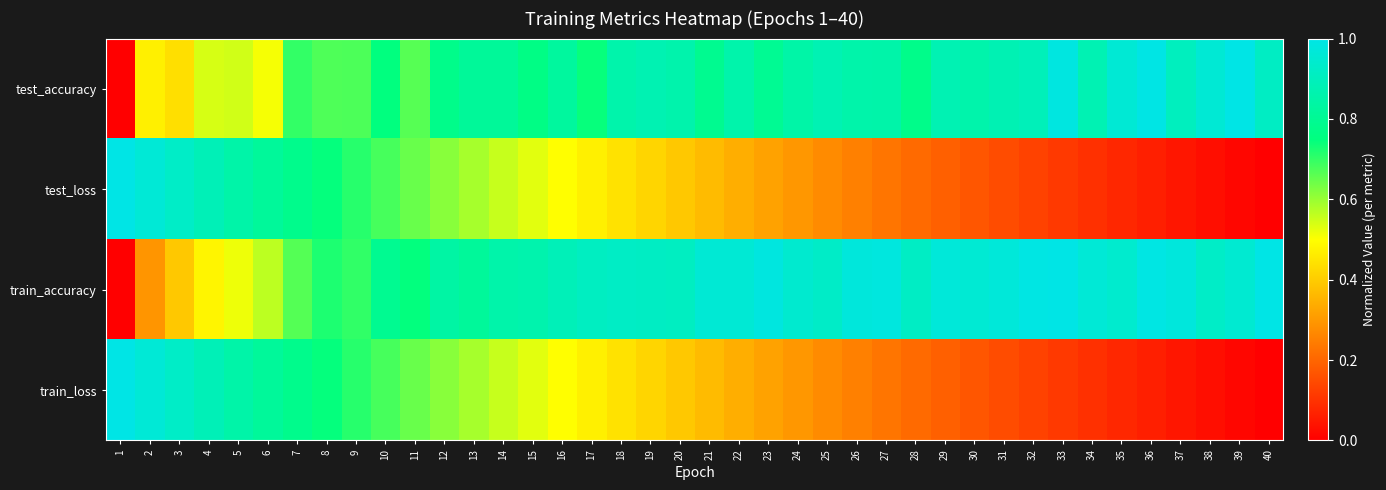

What is the difference between the highest and lowest values at 4?

0.4